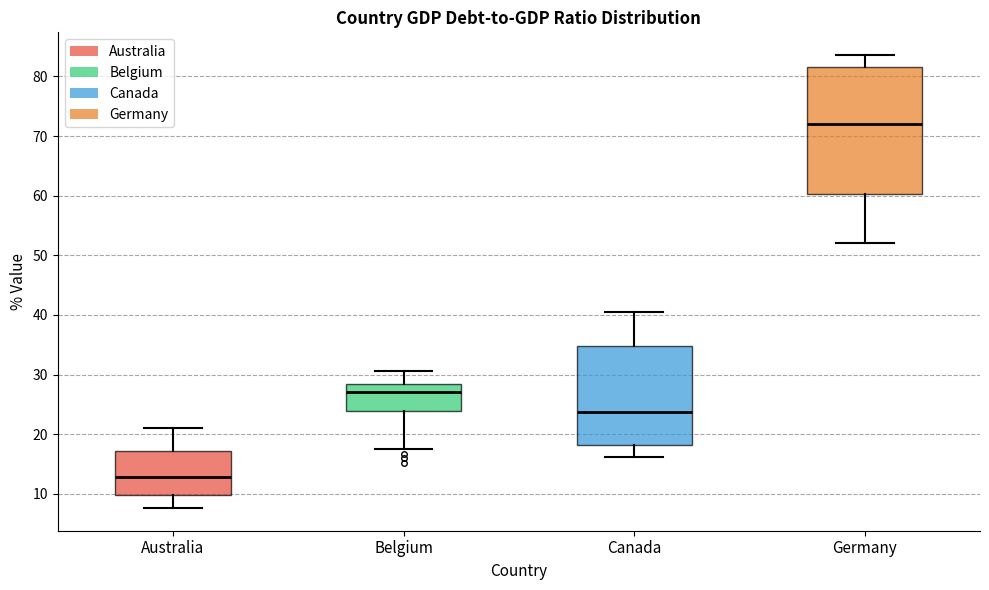

Which box's median line is the highest?

Germany